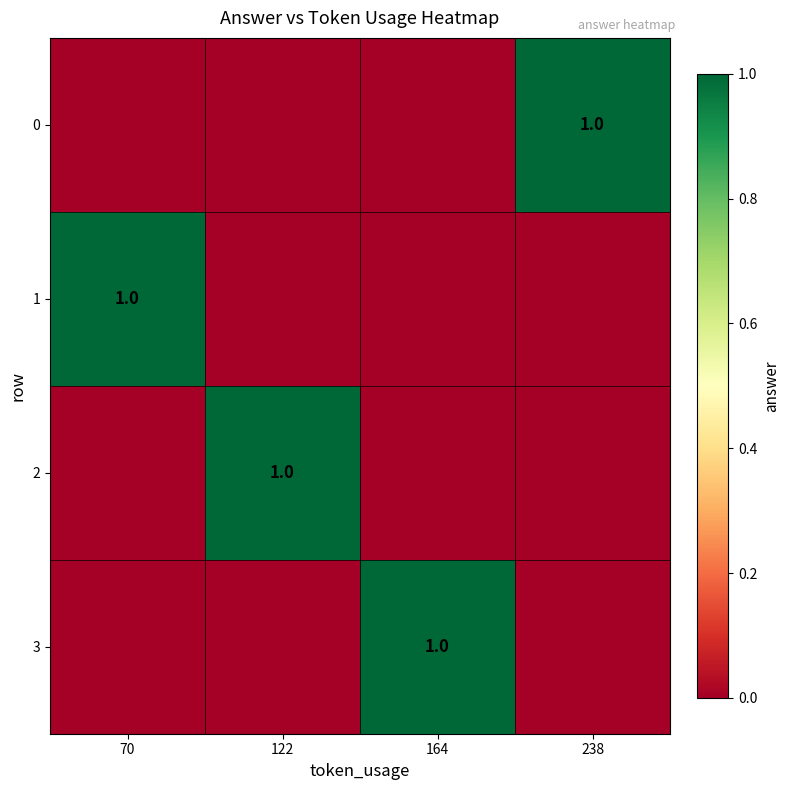

How many 2 values are between 0 and 1?

4